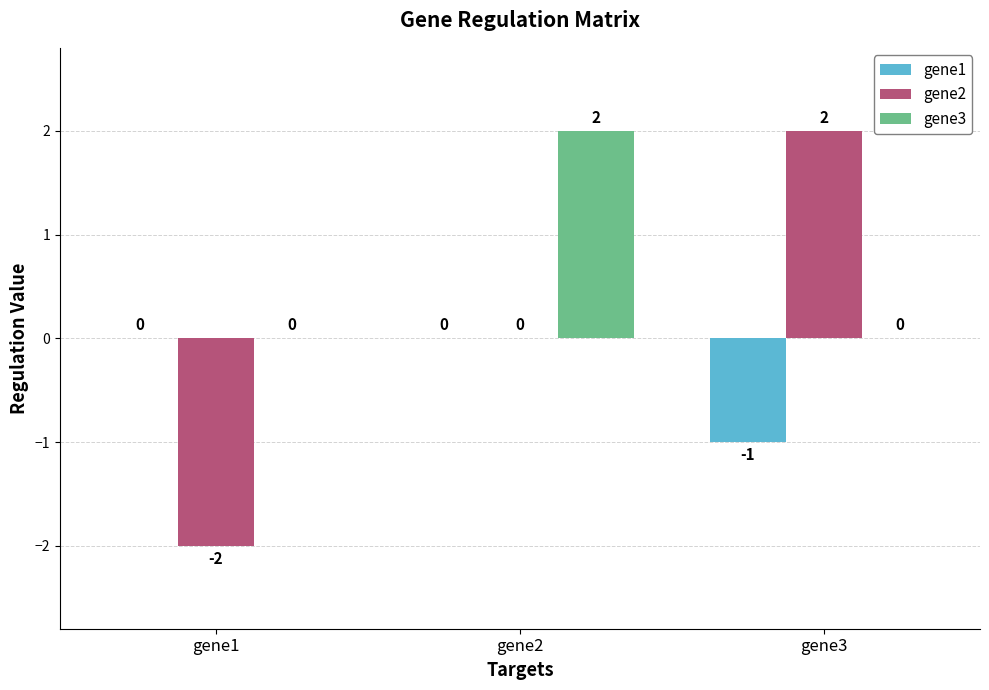

What is the spread (max minus min) of values at gene1?

2